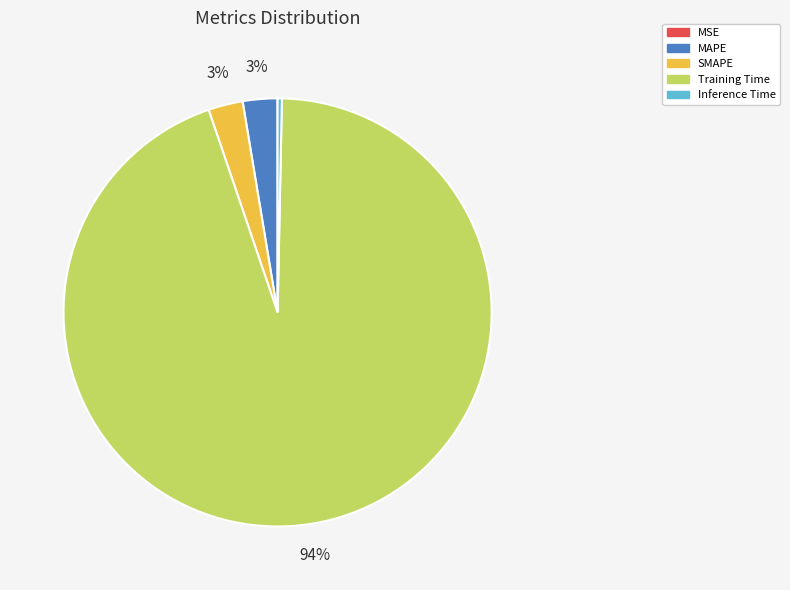

Which slice is the largest?

Training Time